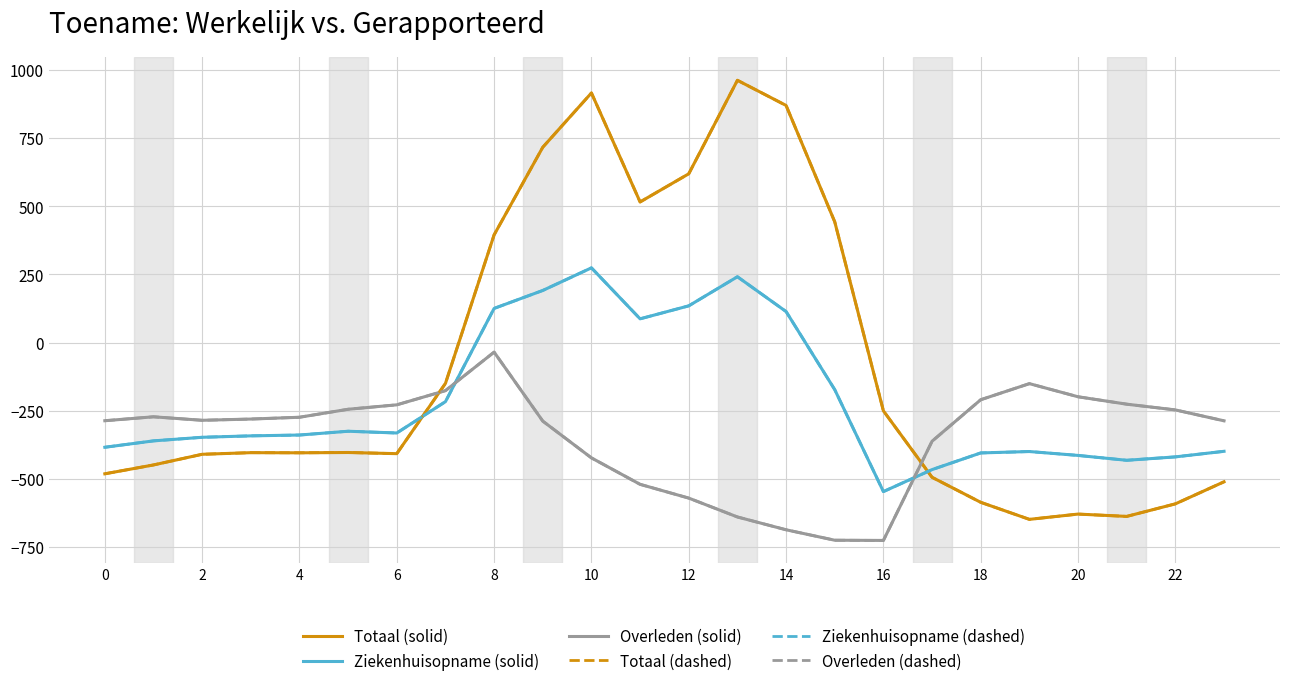

Between which two adjacent categories do Ziekenhuisopname (dashed) and Totaal (dashed) first intersect?

12 and 14